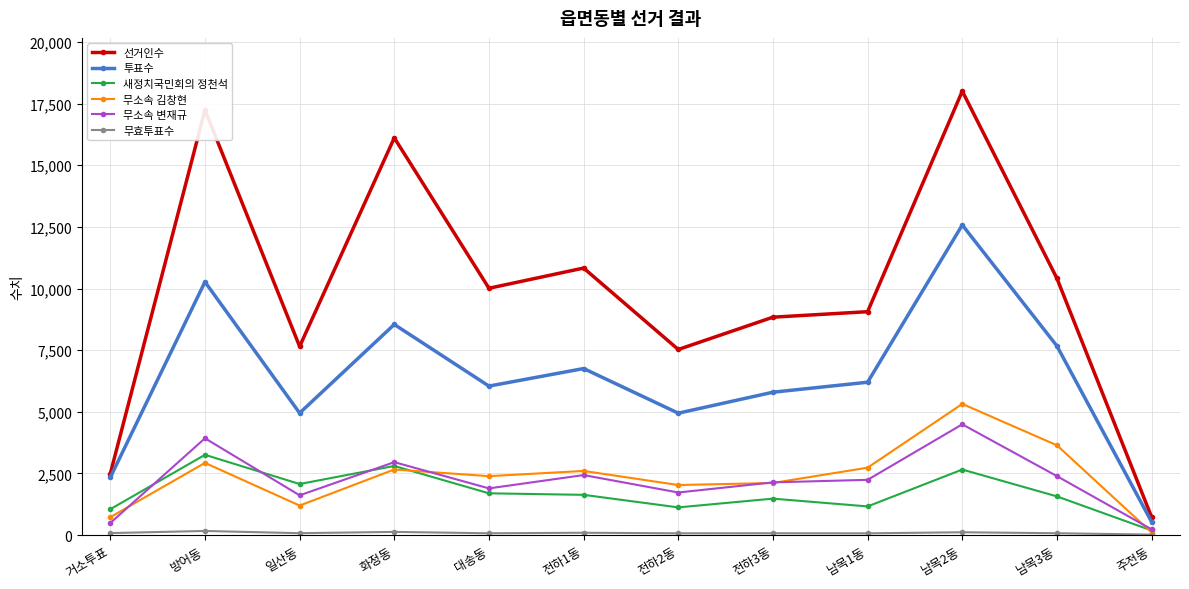

Which label corresponds to the largest value in the chart?

남목2동